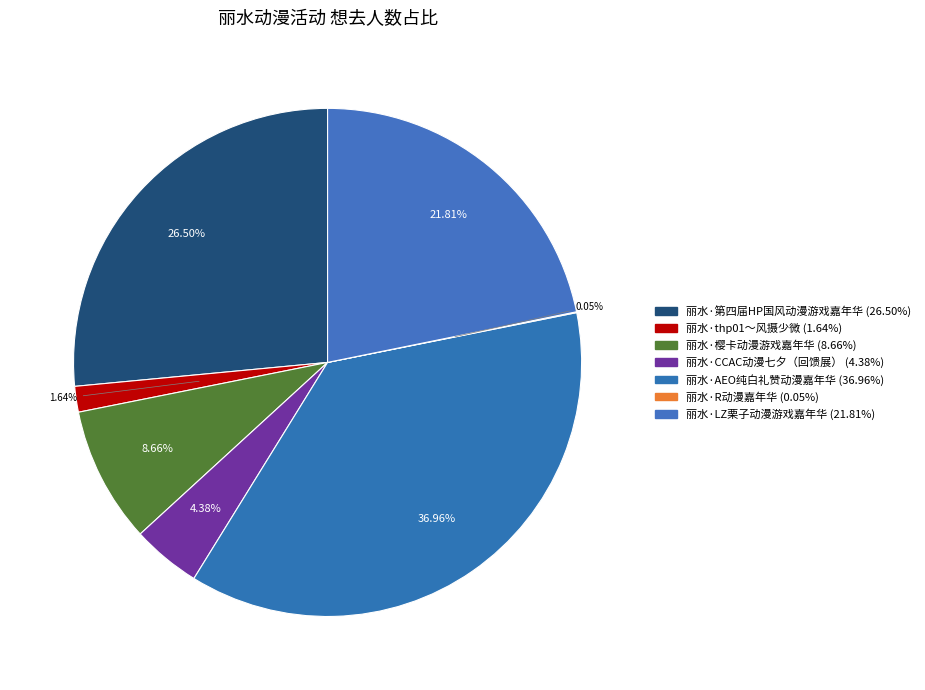

What percentage is the 丽水·AEO纯白礼赞动漫嘉年华 slice, to the nearest percent?

37%